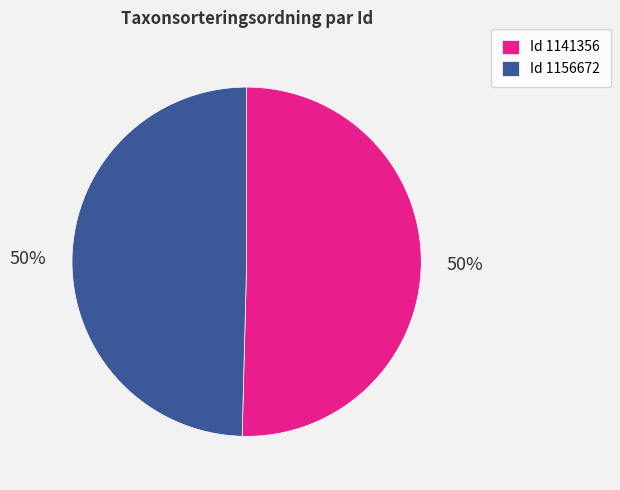

Is the sum of Id 1141356 and Id 1156672 greater than half?

Yes